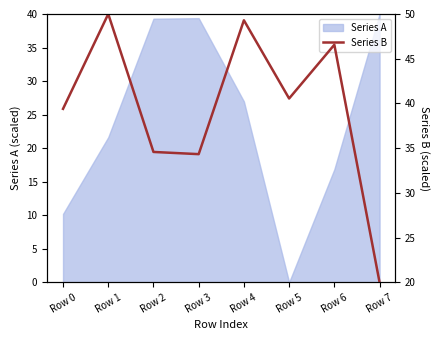

What is the maximum value shown in the chart?

50.0